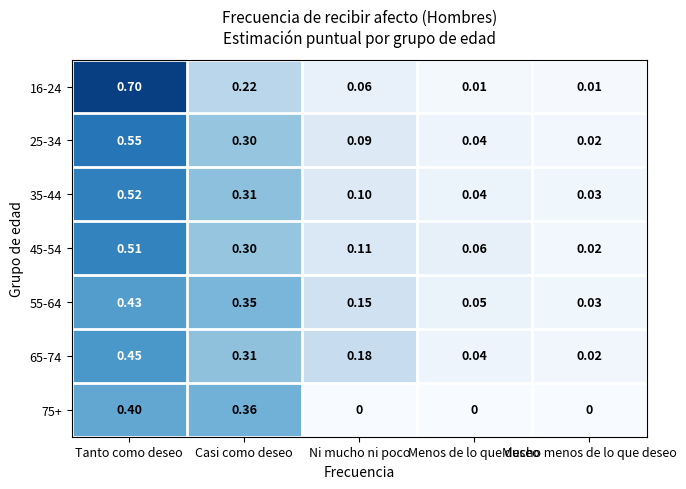

Between Casi como deseo and Menos de lo que deseo, which series saw the biggest shift?

75+